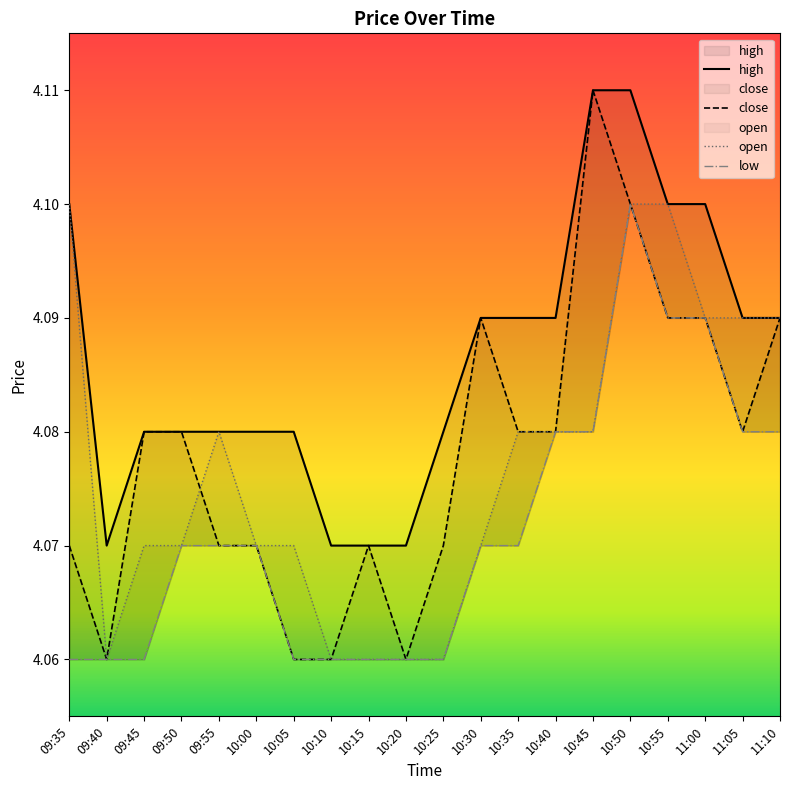

True or false: open and high intersect in this chart.

False